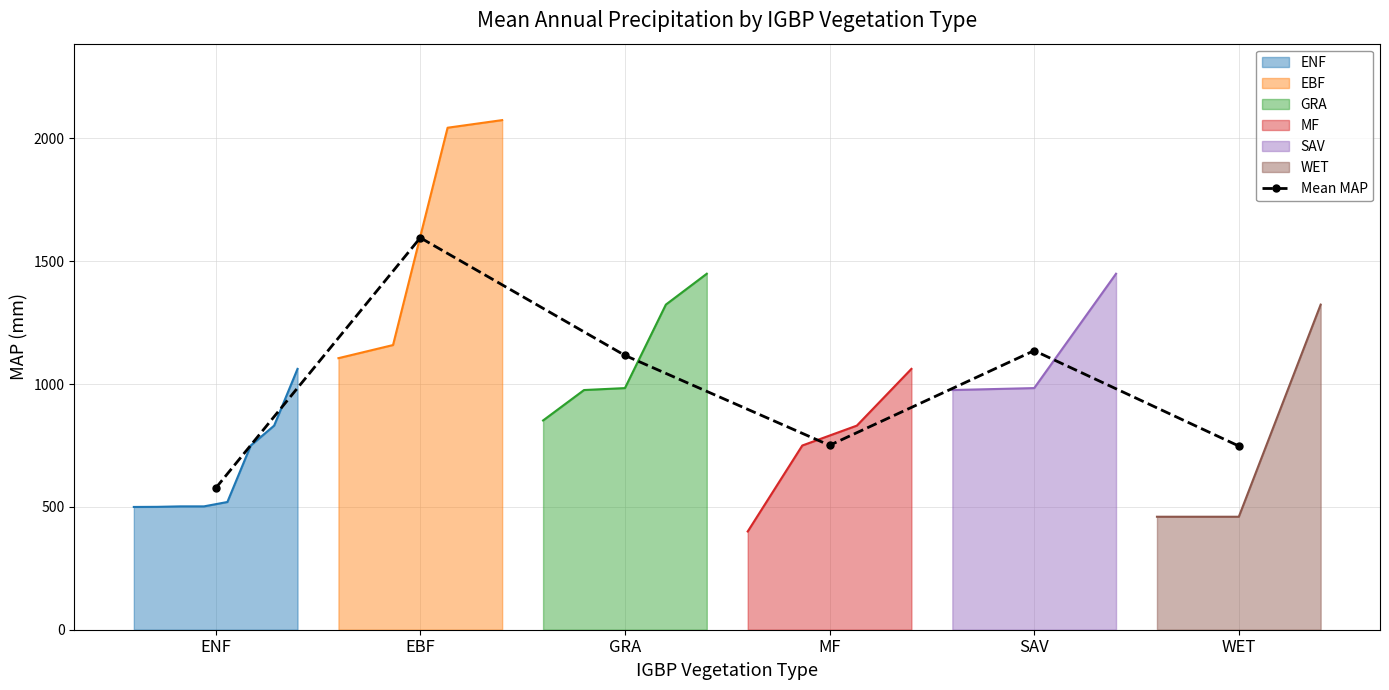

What is the value of the 1st point from the left?

576.3